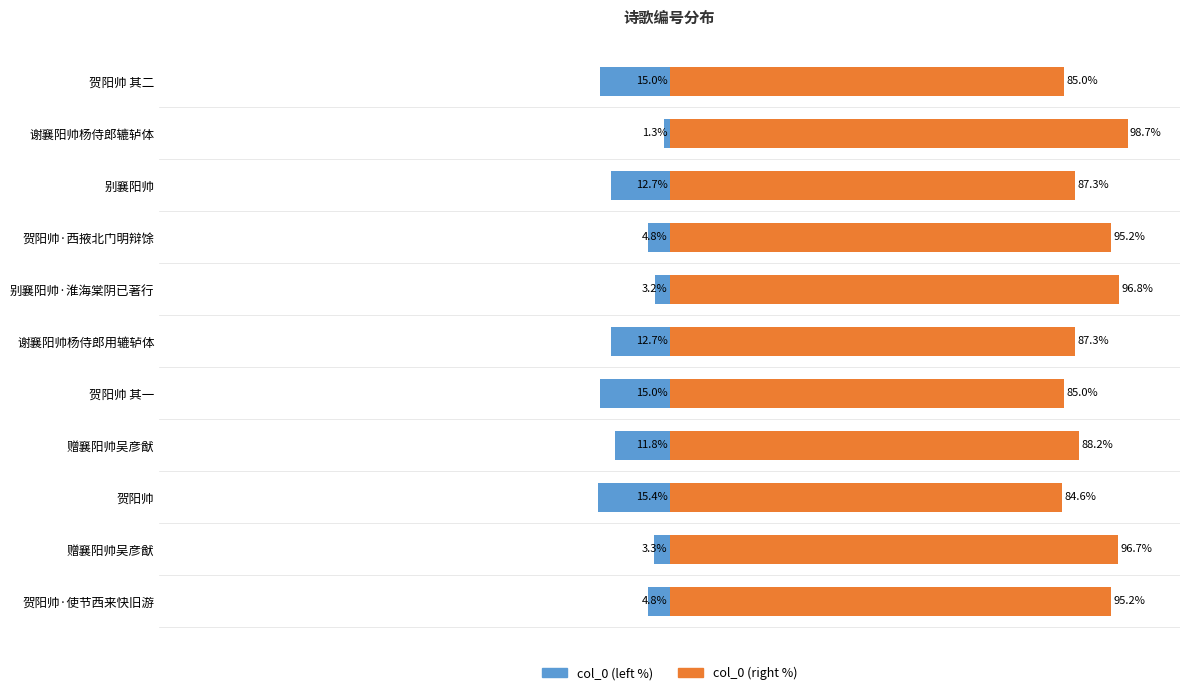

Reading right to left, list all the values displayed in this chart.

col_0 (left): -15.0	-1.3	-12.7	-4.8	-3.2	-12.7	-15.0	-11.8	-15.4	-3.3	-4.8
col_0 (right): 85.0	98.7	87.3	95.2	96.8	87.3	85.0	88.2	84.6	96.7	95.2